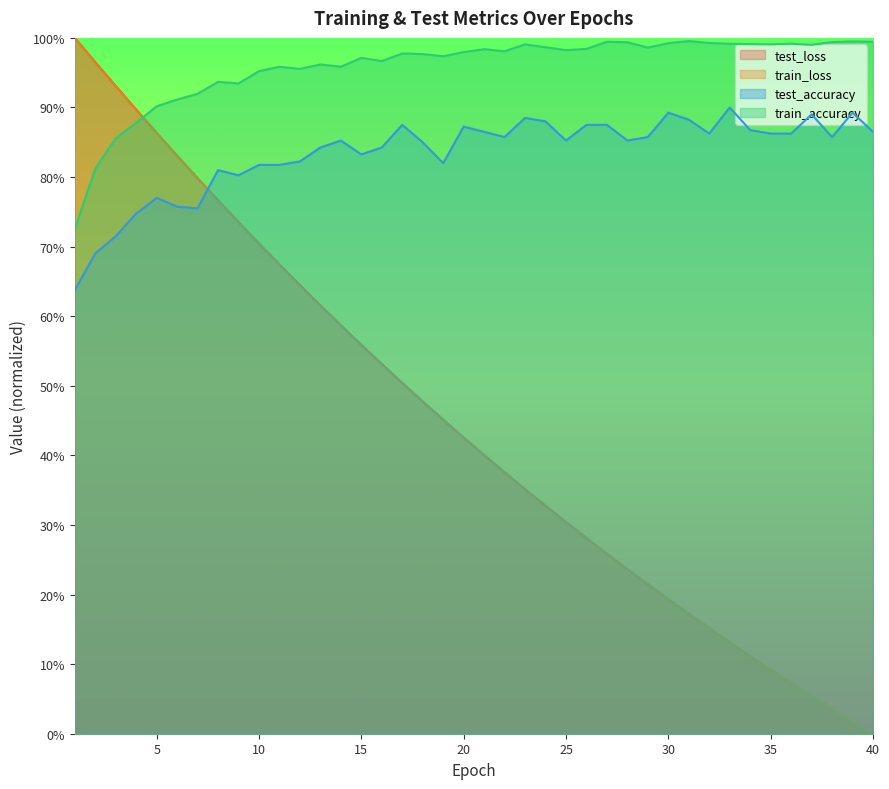

Read the train_accuracy value at 35.

1.0